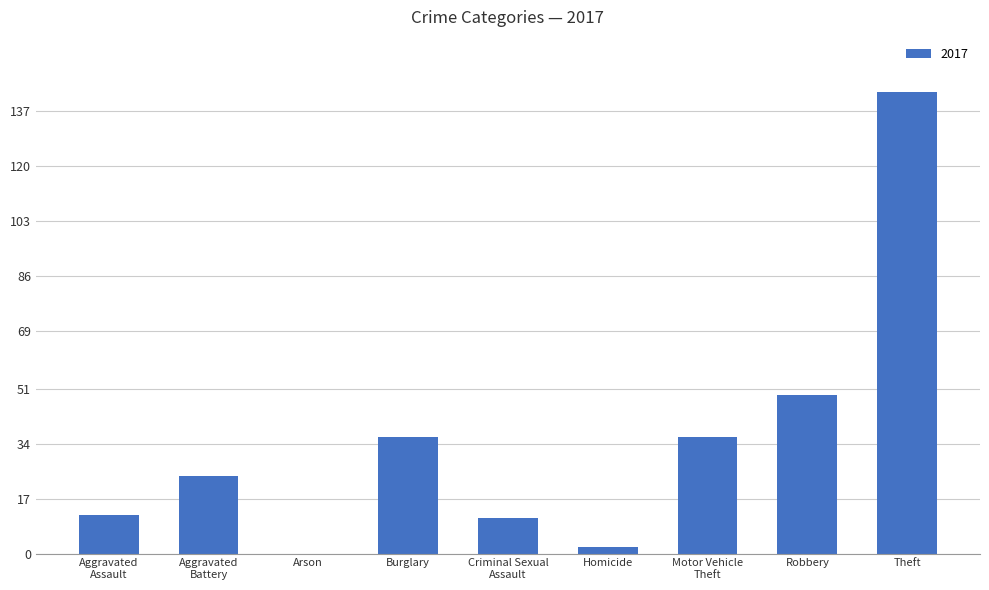

True or false: the data shows 30 at Robbery.

False